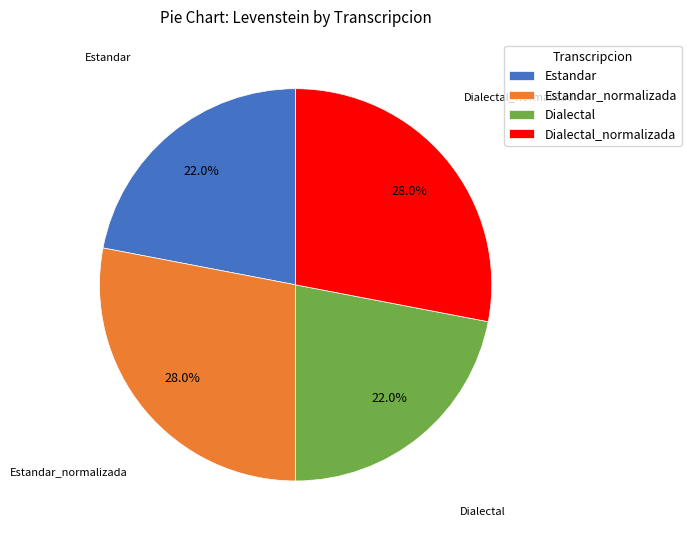

To the nearest percent, what is the average slice percentage?

25%